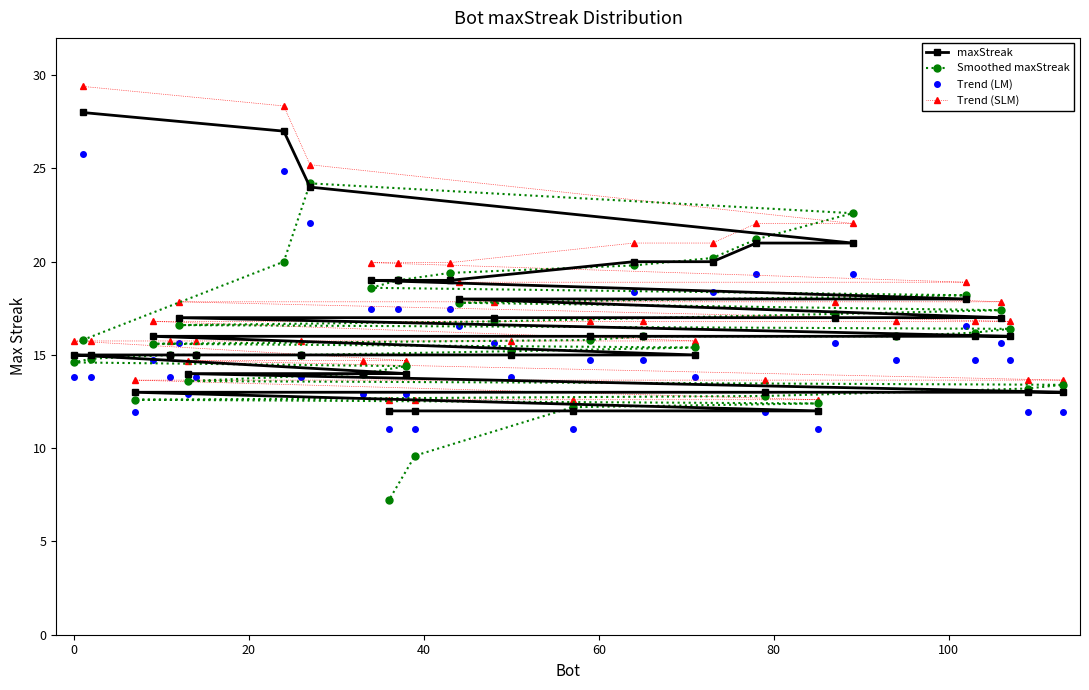

What is the smallest value displayed?

7.2